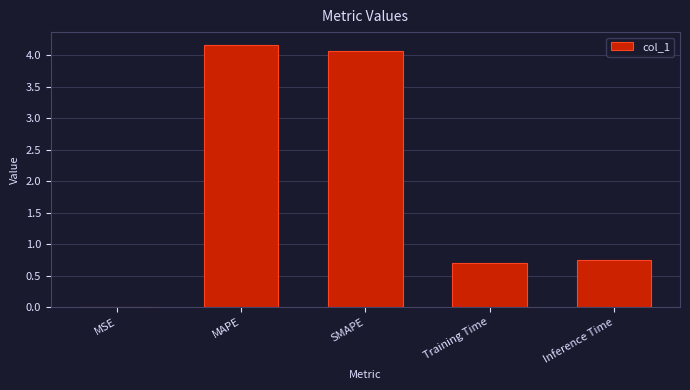

The value at Training Time is 0.2. True or false?

False